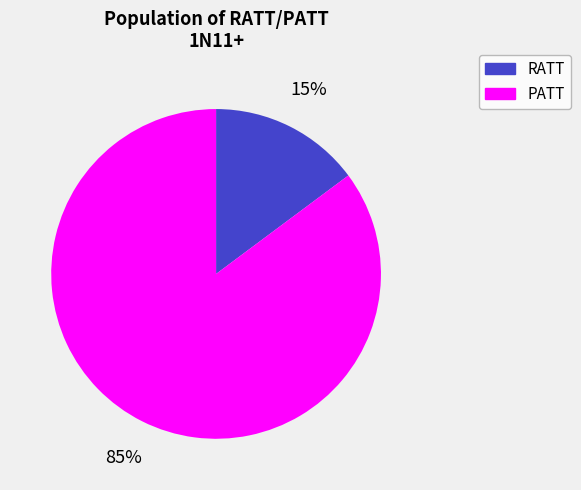

Is the sum of RATT and PATT greater than half?

Yes